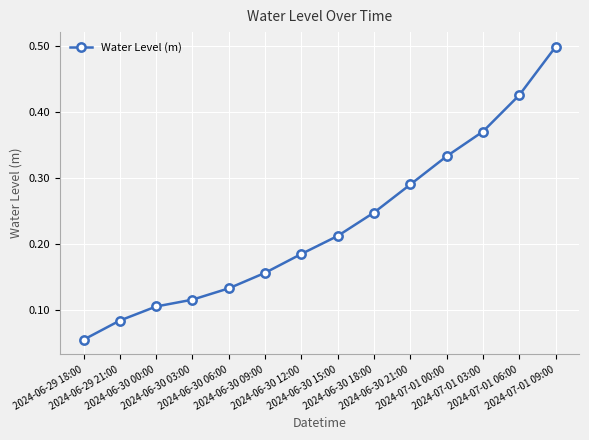

How many categories are shown in the chart?

14